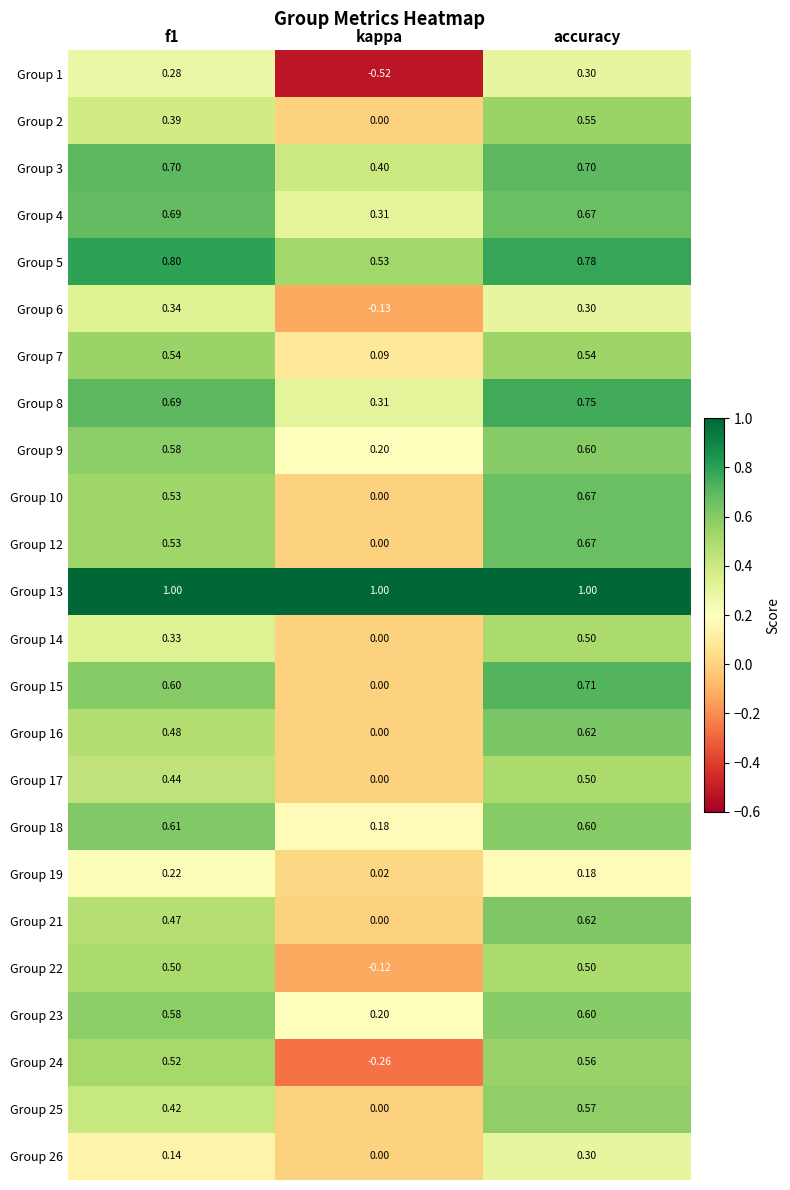

Which label corresponds to the smallest value in the chart?

kappa